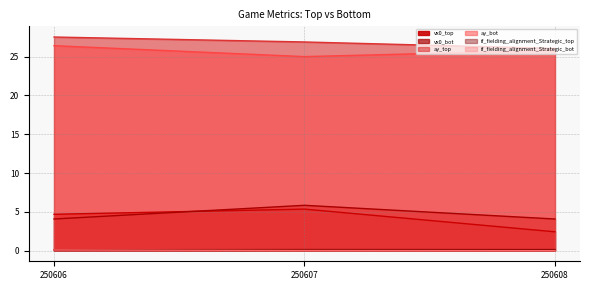

Which series has the largest total across all categories?

ay_top